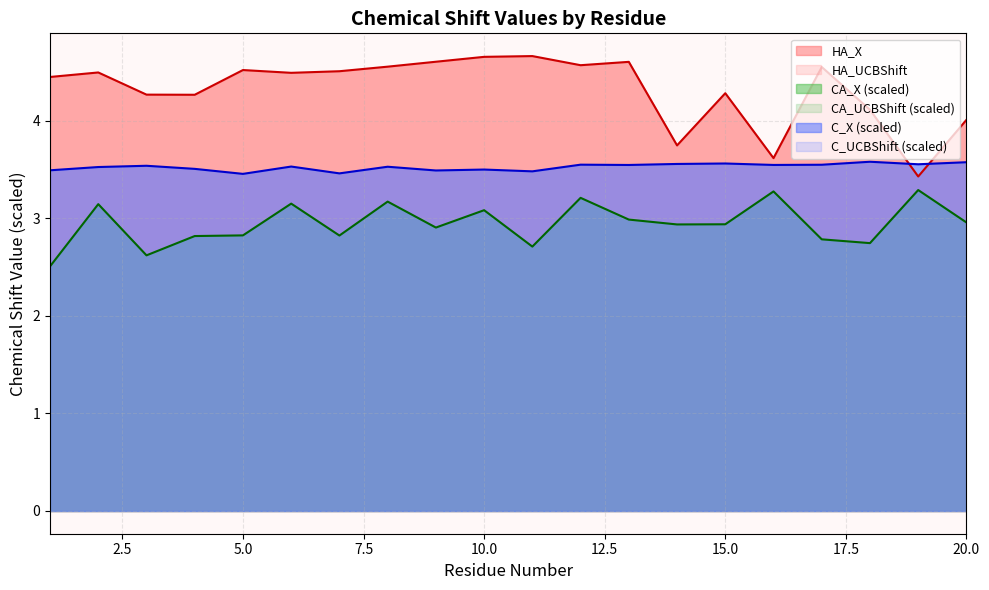

Reading left to right, extract all data points from this chart.

HA_X: 1=4.5	2=4.5	3=4.3	4=4.3	5=4.5	6=4.5	7=4.5	8=4.6	9=4.6	10=4.7	11=4.7	12=4.6	13=4.6	14=3.7	15=4.3	16=3.6	17=4.6	18=4.1	19=3.4	20=4.0
CA_X: 1=2.5	2=3.1	3=2.6	4=2.8	5=2.8	6=3.2	7=2.8	8=3.2	9=2.9	10=3.1	11=2.7	12=3.2	13=3.0	14=2.9	15=2.9	16=3.3	17=2.8	18=2.7	19=3.3	20=3.0
C_X: 1=3.5	2=3.5	3=3.5	4=3.5	5=3.5	6=3.5	7=3.5	8=3.5	9=3.5	10=3.5	11=3.5	12=3.6	13=3.5	14=3.6	15=3.6	16=3.5	17=3.6	18=3.6	19=3.6	20=3.6